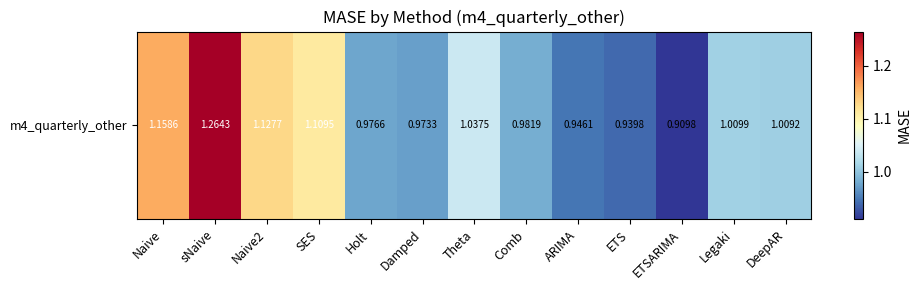

List the labels in order of value, largest first.

sNaive, Naive, Naive2, SES, Theta, Legaki, DeepAR, Comb, Holt, Damped, ARIMA, ETS, ETSARIMA